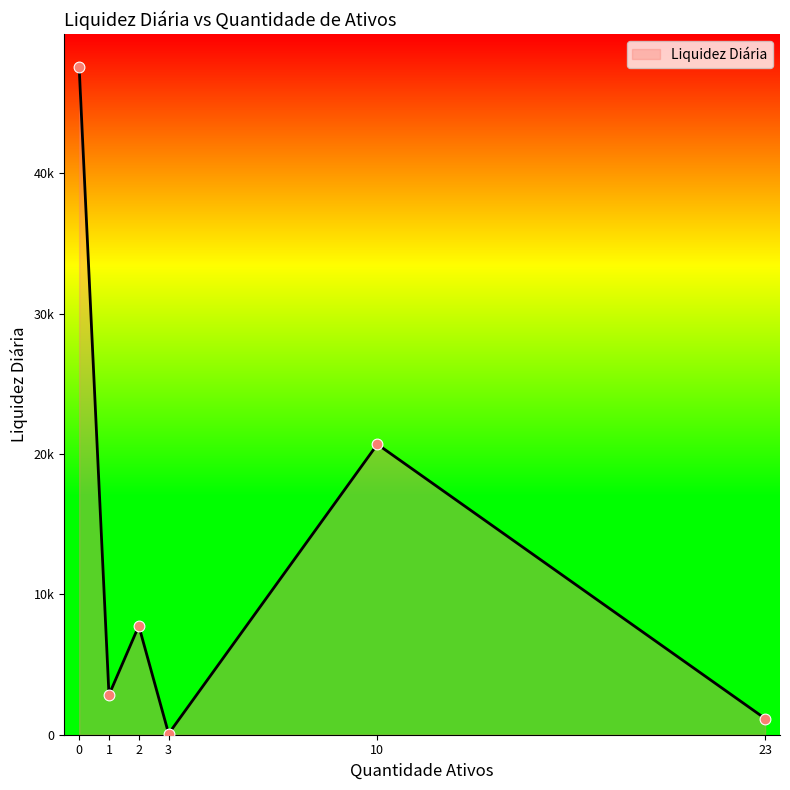

Is this an area chart (filled region under the line)?

Yes